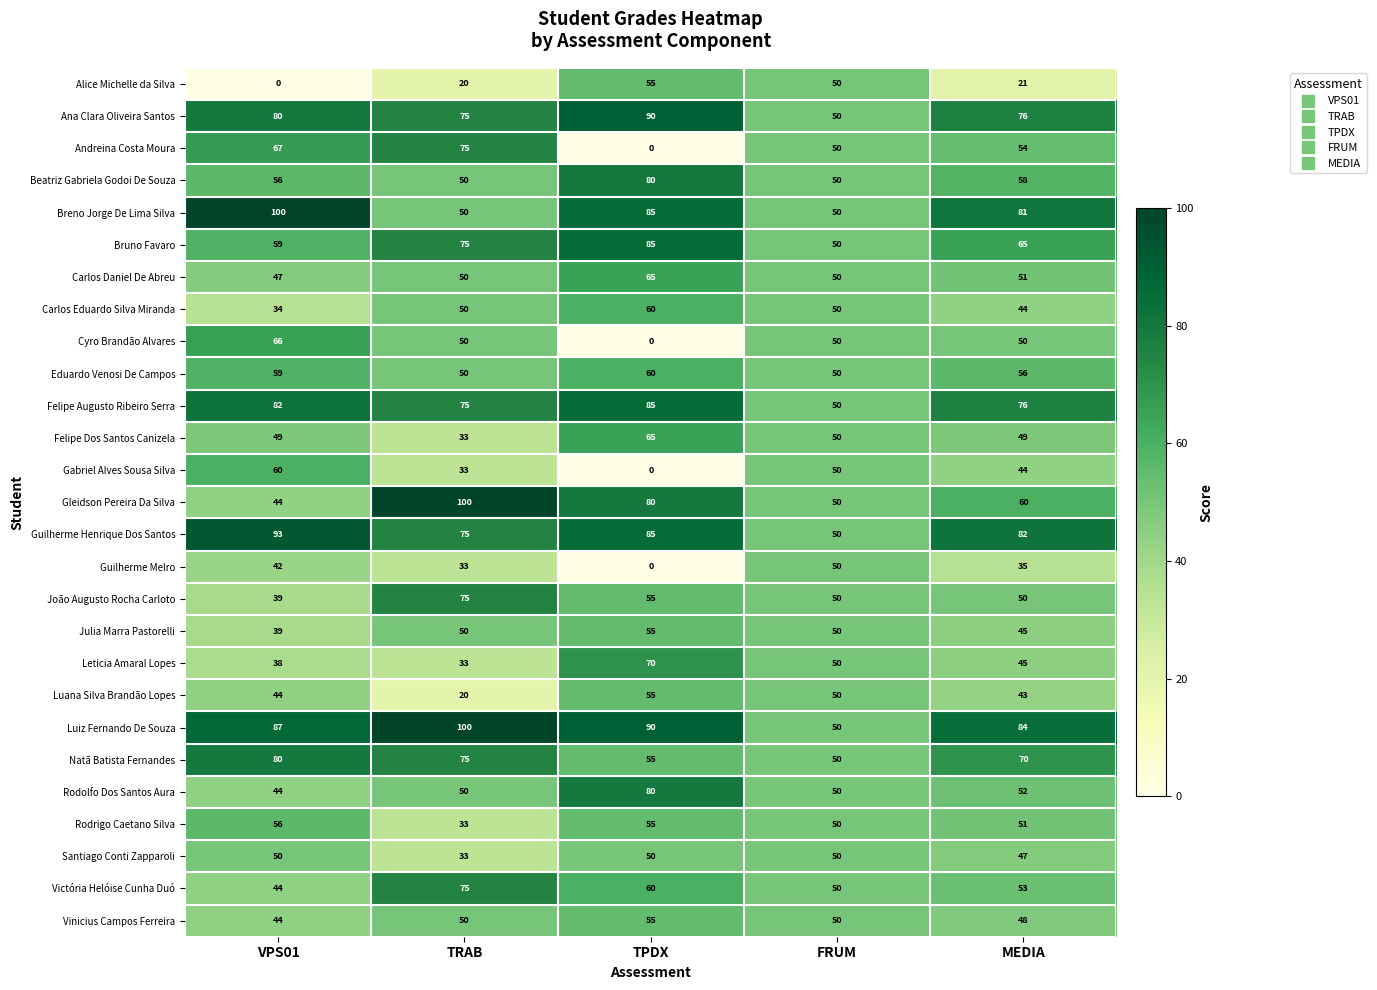

What is the maximum value for Bruno Favaro?

85